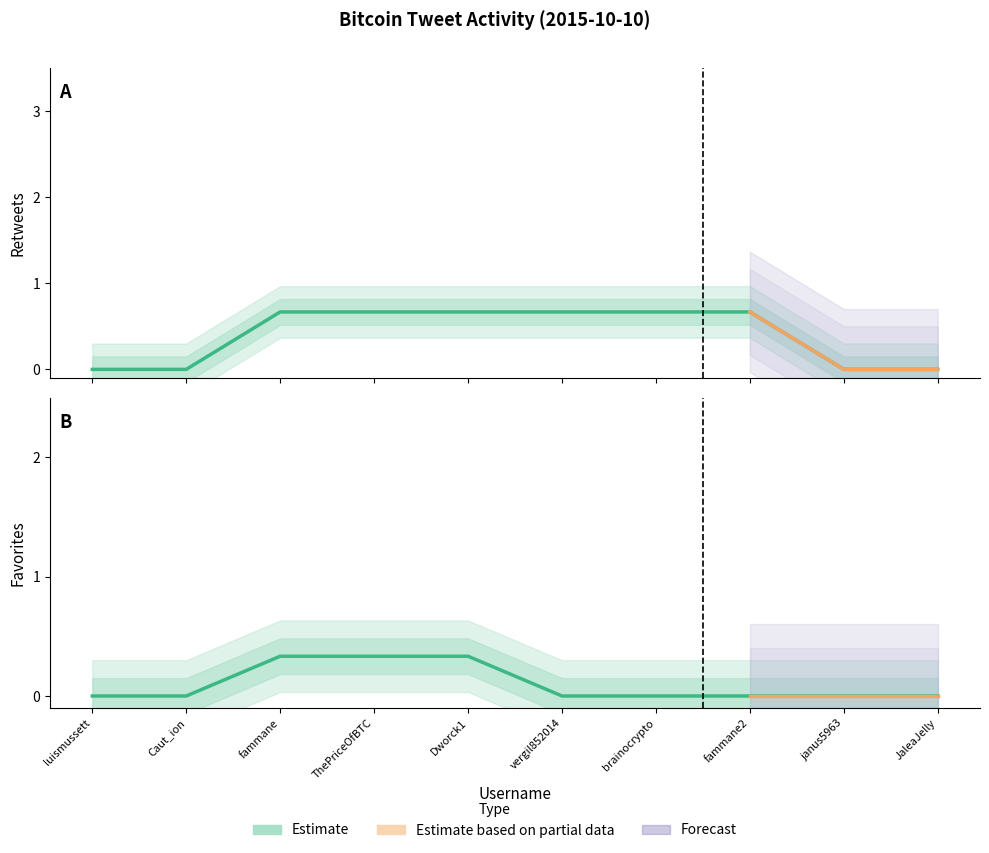

Which series has the largest total across all categories?

retweets